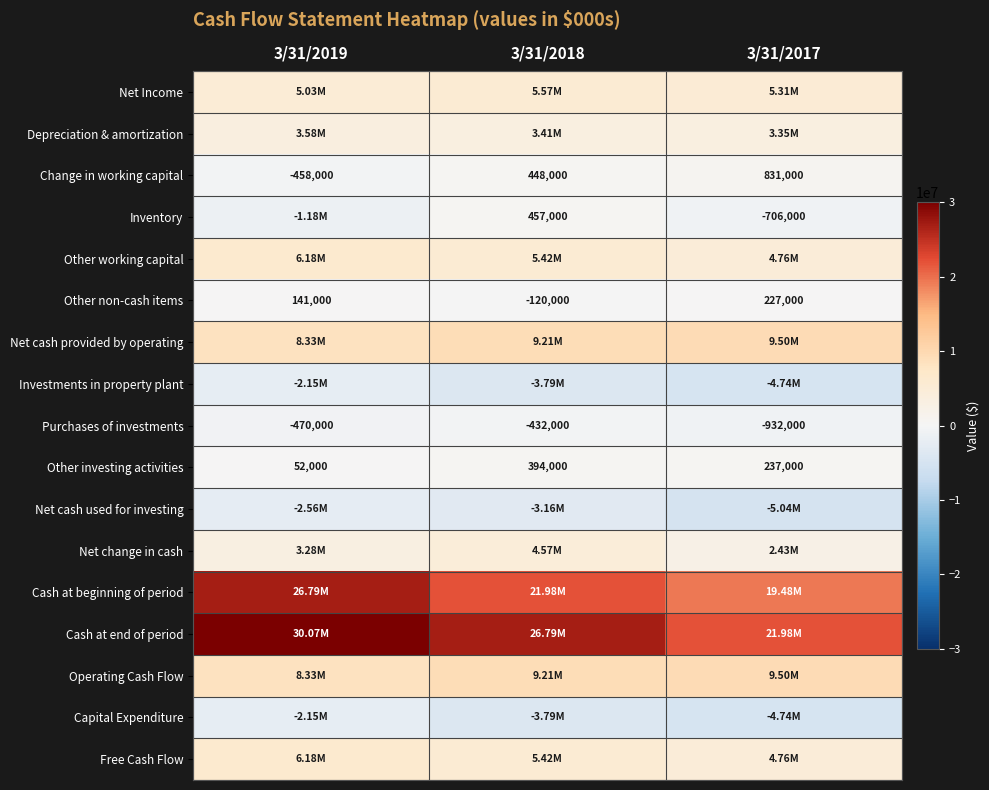

What is the difference between the maximum and minimum values in the Purchases of investments series?

500000